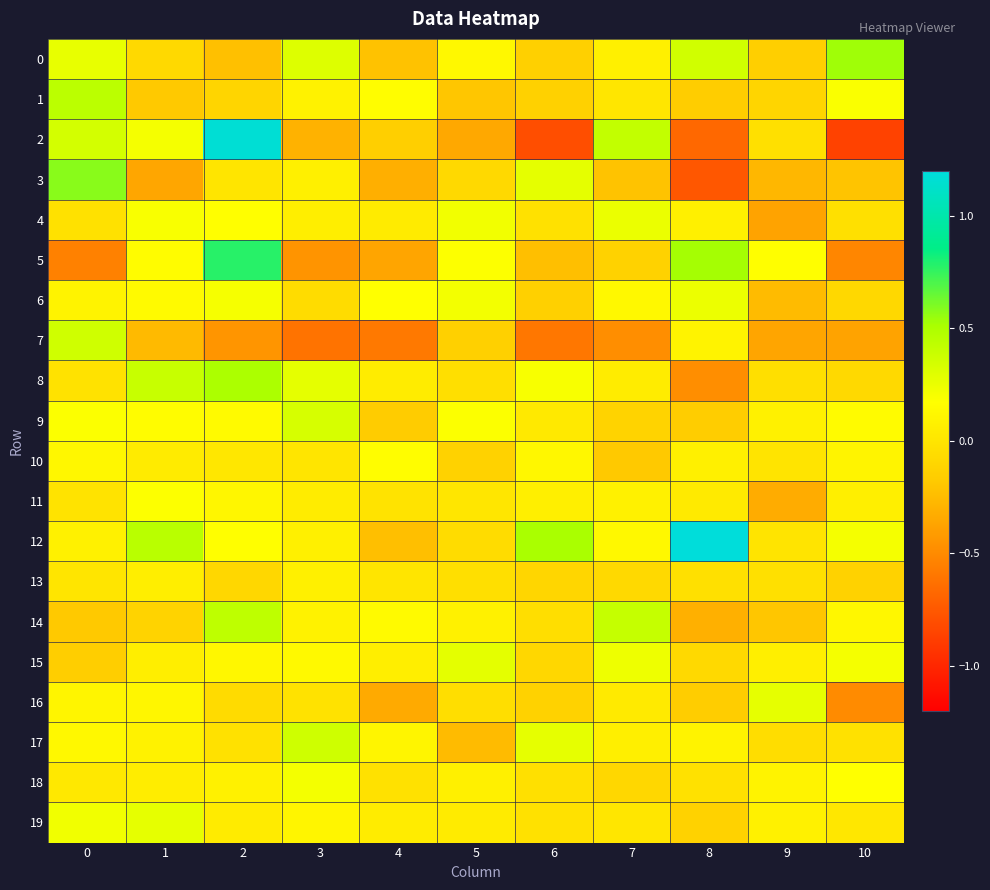

Which series has the largest range (max minus min)?

2